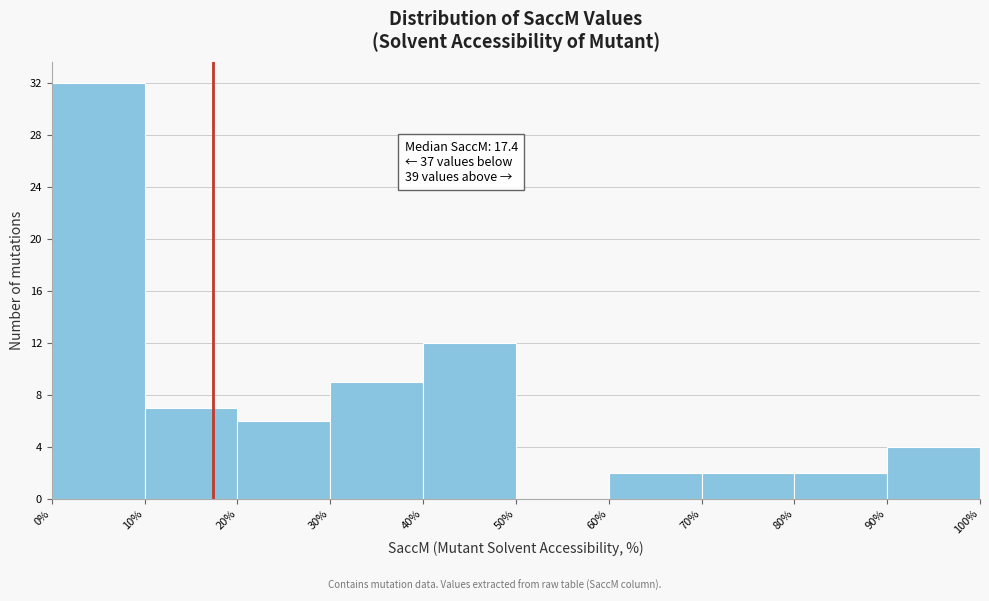

Over which range of the x-axis is the bar tallest?

0% to 10%